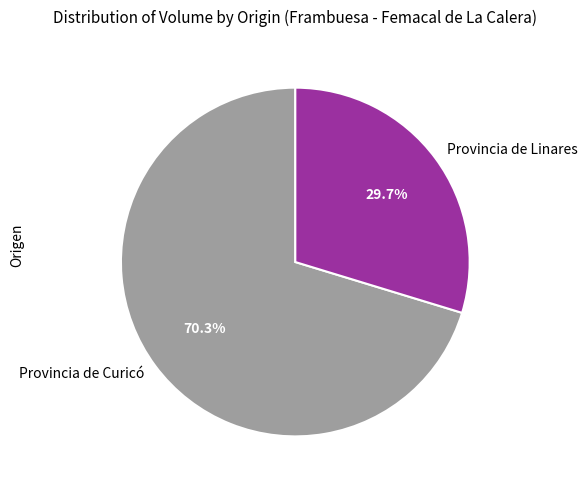

To the nearest percent, what is the difference between the largest and smallest slice percentages?

41%